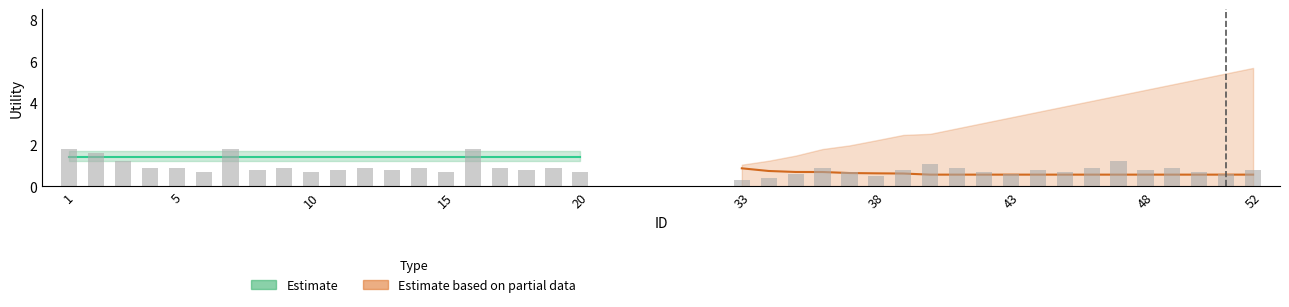

Reading right to left, transcribe all the data shown in this chart.

Estimate: 1.4	1.4	1.4	1.4	1.4	1.4	1.4	1.4	1.4	1.4	1.4	1.4	1.4	1.4	1.4	1.4	1.4	1.4	1.4	1.4
Estimate based on partial data: 0.6	0.6	0.6	0.6	0.6	0.6	0.6	0.6	0.6	0.6	0.6	0.6	0.6	0.6	0.6	0.6	0.7	0.7	0.7	0.9